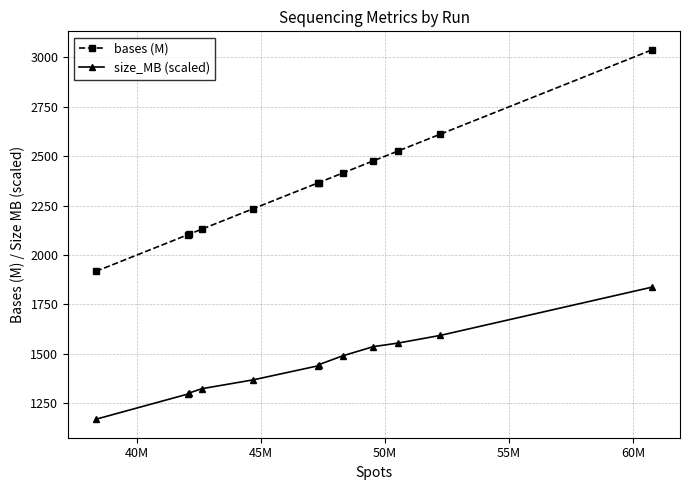

Rank the series by their average value, from highest to lowest.

bases (M), size_MB (scaled)